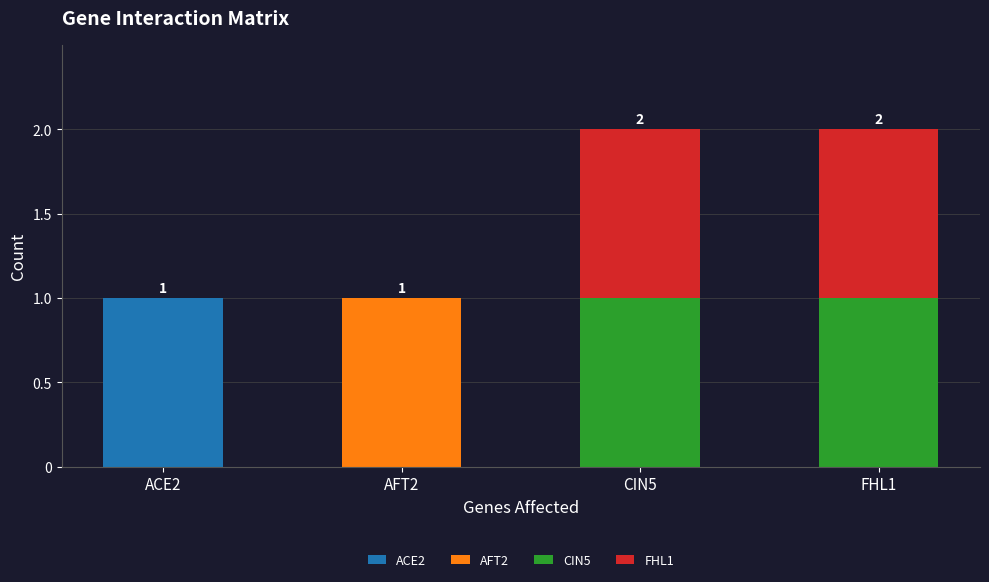

The value of ACE2 at ACE2 is 1. True or false?

True